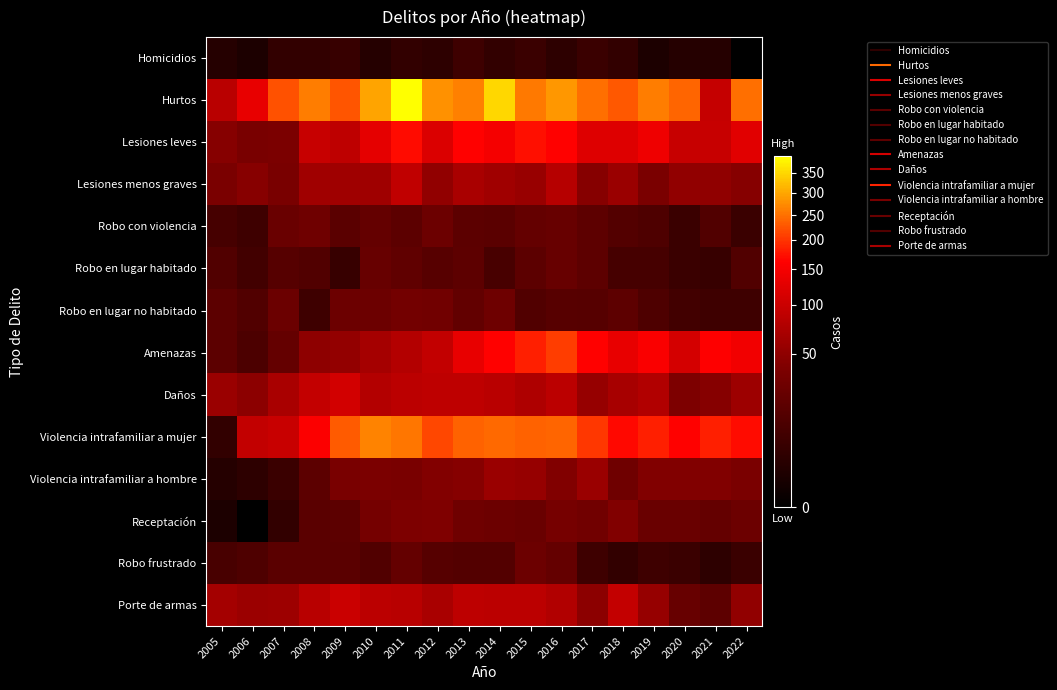

Reading right to left, list all the values displayed in this chart.

Homicidios: 2022=0	2021=2	2020=2	2019=1	2018=4	2017=6	2016=3	2015=6	2014=4	2013=7	2012=3	2011=4	2010=2	2009=5	2008=4	2007=4	2006=1	2005=2
Hurtos: 2022=250	2021=95	2020=239	2019=261	2018=230	2017=250	2016=284	2015=257	2014=349	2013=264	2012=279	2011=396	2010=297	2009=226	2008=260	2007=224	2006=134	2005=84
Lesiones leves: 2022=125	2021=97	2020=96	2019=141	2018=122	2017=122	2016=164	2015=173	2014=149	2013=164	2012=117	2011=170	2010=129	2009=89	2008=97	2007=37	2006=35	2005=44
Lesiones menos graves: 2022=44	2021=51	2020=52	2019=36	2018=58	2017=44	2016=80	2015=56	2014=63	2013=70	2012=52	2011=90	2010=61	2009=62	2008=63	2007=35	2006=45	2005=36
Robo con violencia: 2022=6	2021=13	2020=6	2019=12	2018=14	2017=19	2016=24	2015=22	2014=17	2013=18	2012=27	2011=18	2010=22	2009=17	2008=29	2007=25	2006=7	2005=9
Robo en lugar habitado: 2022=13	2021=5	2020=6	2019=9	2018=9	2017=19	2016=24	2015=18	2014=10	2013=19	2012=16	2011=20	2010=24	2009=5	2008=13	2007=15	2006=8	2005=13
Robo en lugar no habitado: 2022=7	2021=7	2020=8	2019=12	2018=19	2017=15	2016=16	2015=13	2014=28	2013=21	2012=30	2011=31	2010=27	2009=27	2008=7	2007=26	2006=13	2005=18
Amenazas: 2022=146	2021=161	2020=110	2019=157	2018=134	2017=164	2016=207	2015=184	2014=164	2013=133	2012=92	2011=78	2010=66	2009=53	2008=50	2007=22	2006=11	2005=18
Daños: 2022=60	2021=44	2020=38	2019=76	2018=68	2017=55	2016=85	2015=74	2014=83	2013=89	2012=88	2011=86	2010=78	2009=109	2008=93	2007=69	2006=49	2005=58
Violencia intrafamiliar a mujer: 2022=170	2021=185	2020=164	2019=184	2018=167	2017=203	2016=240	2015=236	2014=243	2013=237	2012=216	2011=254	2010=268	2009=232	2008=158	2007=98	2006=91	2005=4
Violencia intrafamiliar a hombre: 2022=36	2021=41	2020=41	2019=41	2018=29	2017=58	2016=41	2015=55	2014=58	2013=44	2012=42	2011=35	2010=37	2009=35	2008=18	2007=6	2006=3	2005=2
Receptación: 2022=27	2021=22	2020=25	2019=25	2018=41	2017=30	2016=34	2015=25	2014=27	2013=29	2012=40	2011=38	2010=33	2009=18	2008=17	2007=4	2006=0	2005=1
Robo frustrado: 2022=6	2021=3	2020=6	2019=7	2018=4	2017=7	2016=22	2015=27	2014=14	2013=14	2012=15	2011=22	2010=13	2009=17	2008=17	2007=17	2006=12	2005=10
Porte de armas: 2022=52	2021=19	2020=24	2019=55	2018=93	2017=48	2016=77	2015=85	2014=85	2013=87	2012=69	2011=82	2010=85	2009=99	2008=82	2007=60	2006=59	2005=65